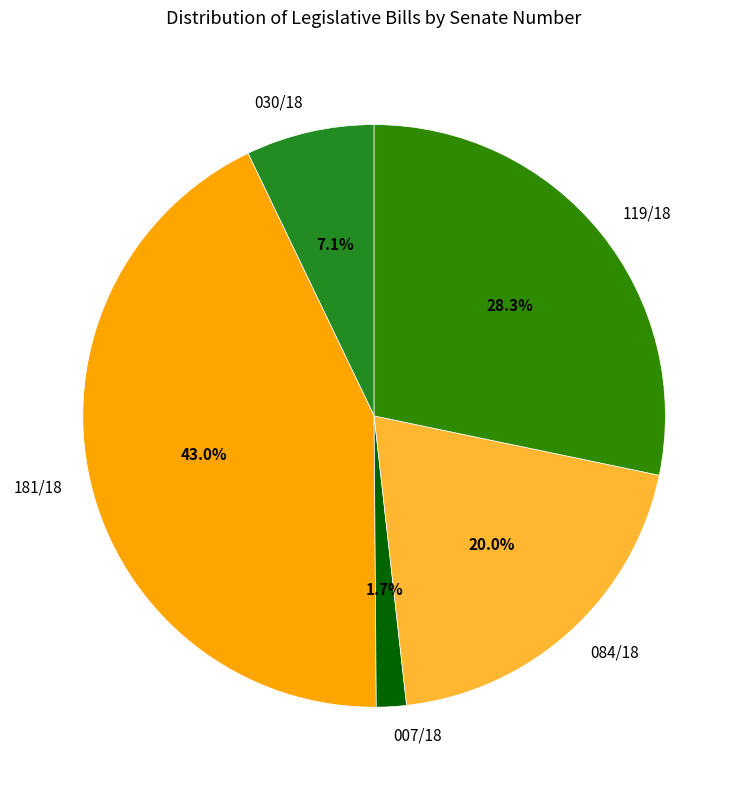

Combined, do 084/18 and 119/18 account for over 50%?

No